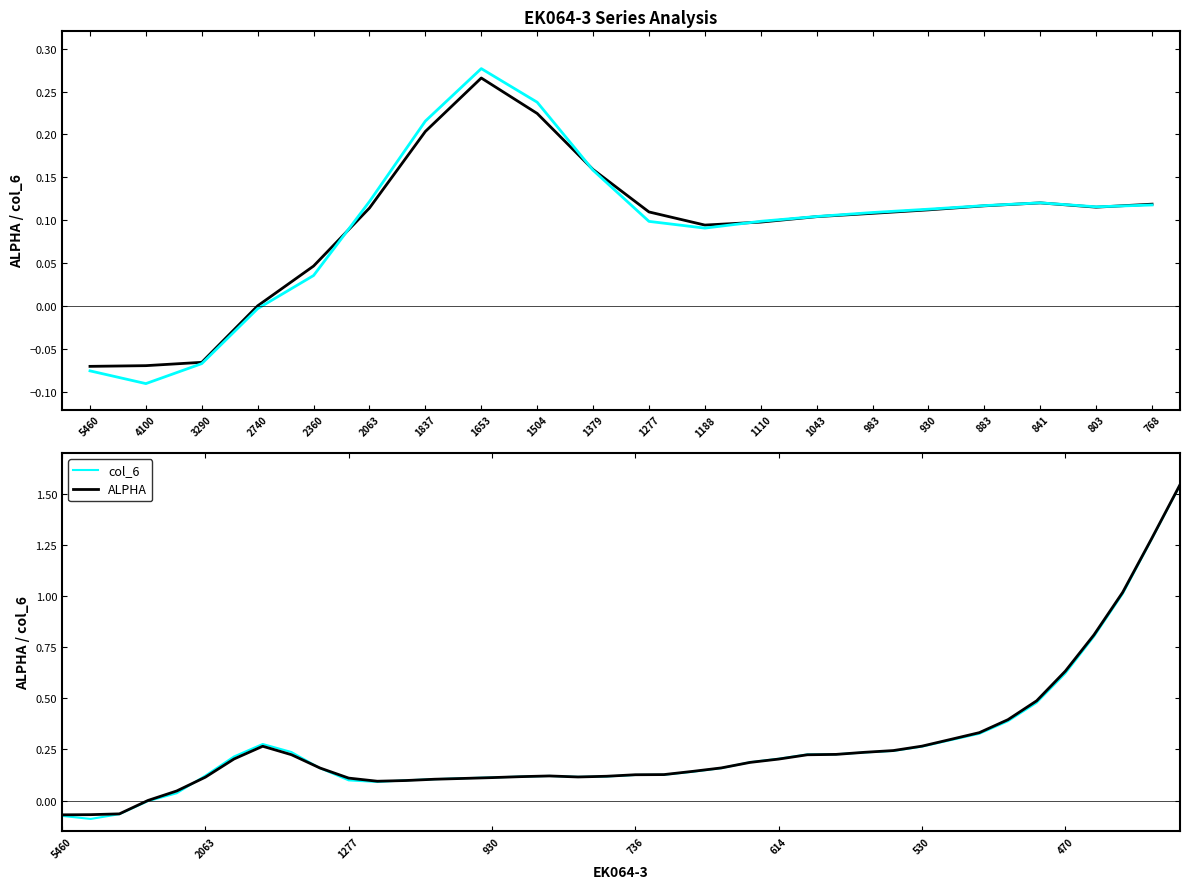

How many negative values does the col_6 series have?

4